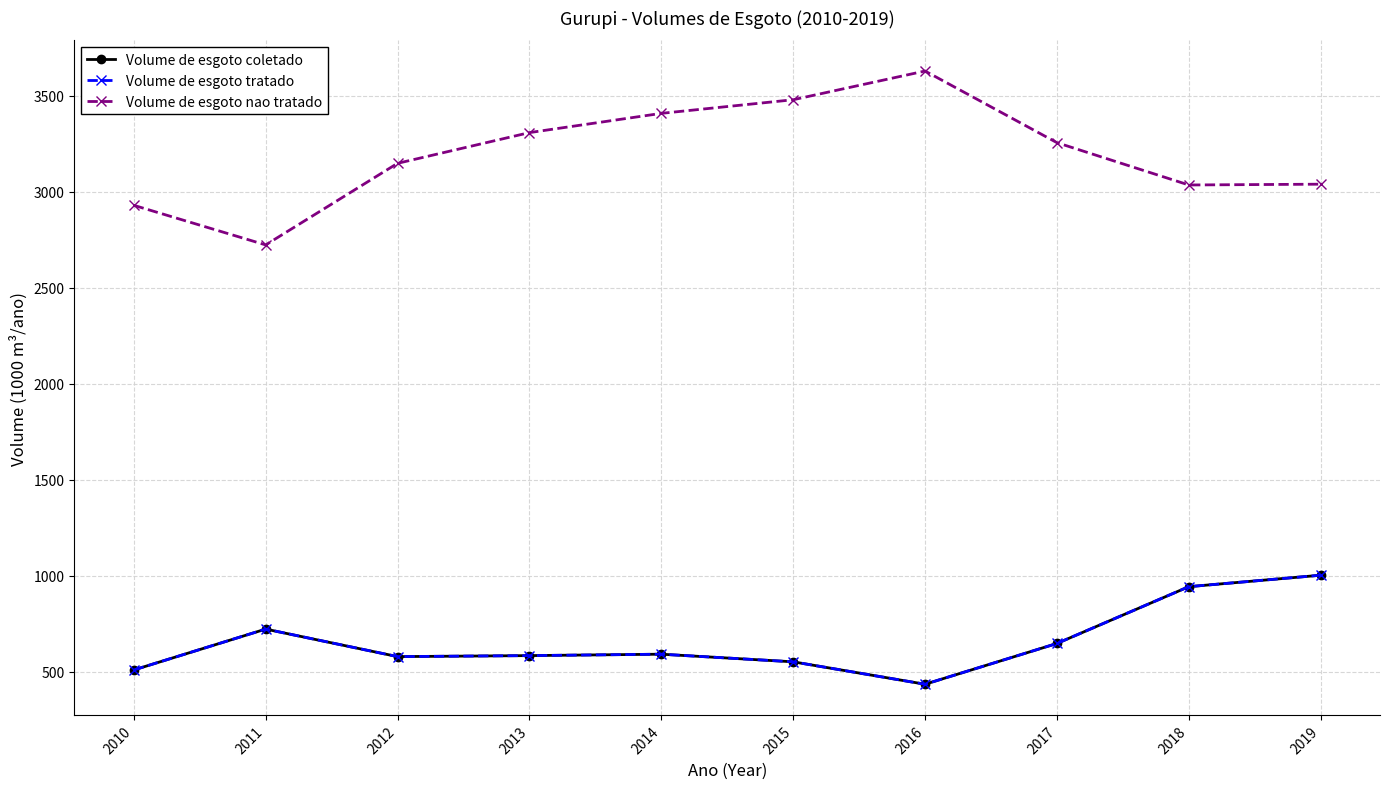

True or false: Volume de esgoto coletado and Volume de esgoto nao tratado cross at least once.

False